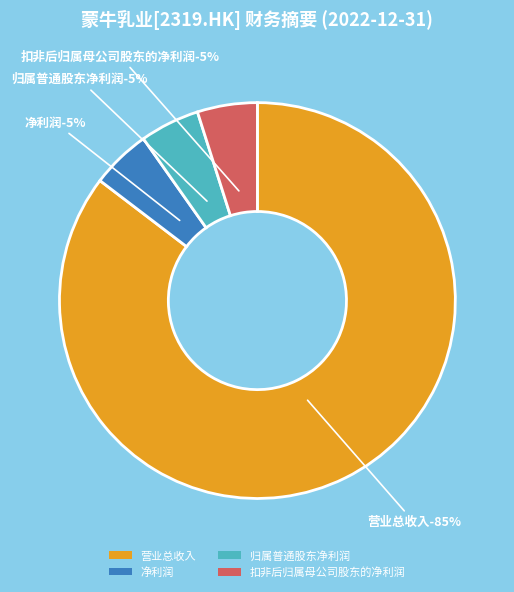

Which category has the biggest portion of the pie?

营业总收入